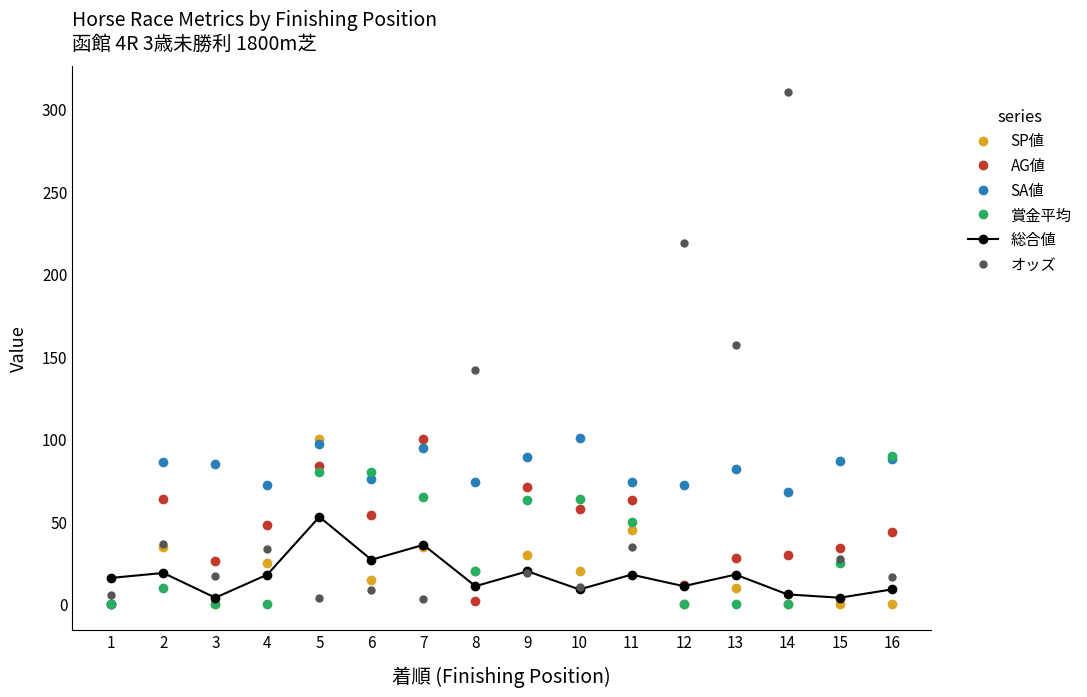

True or false: SA値 and オッズ cross at least once.

True